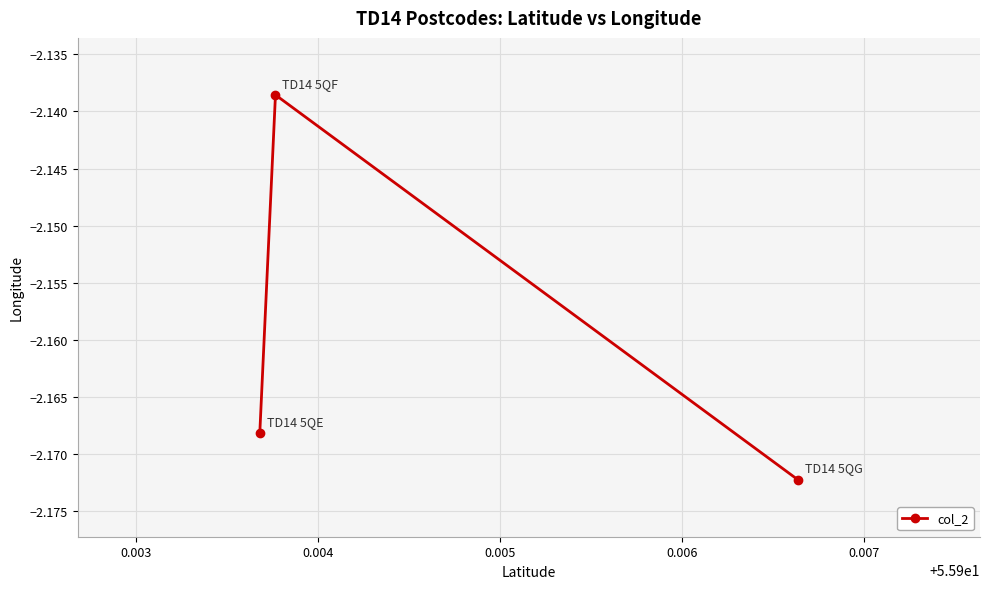

What is the sum of all values?

-6.5